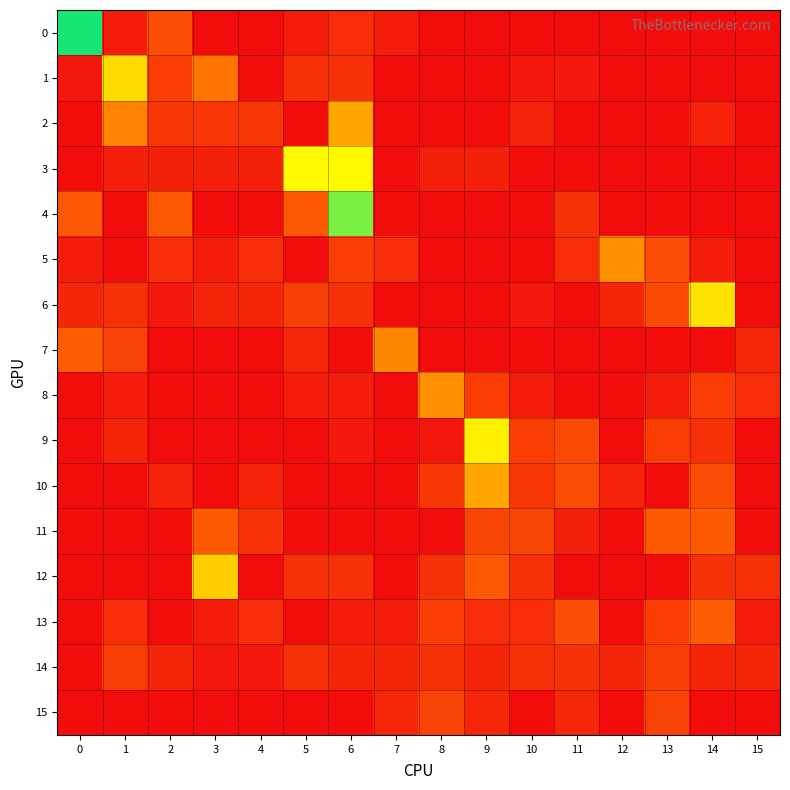

List the series in order of their peak value, lowest first.

14, 15, 11, 13, 7, 5, 8, 2, 10, 12, 1, 6, 9, 3, 4, 0